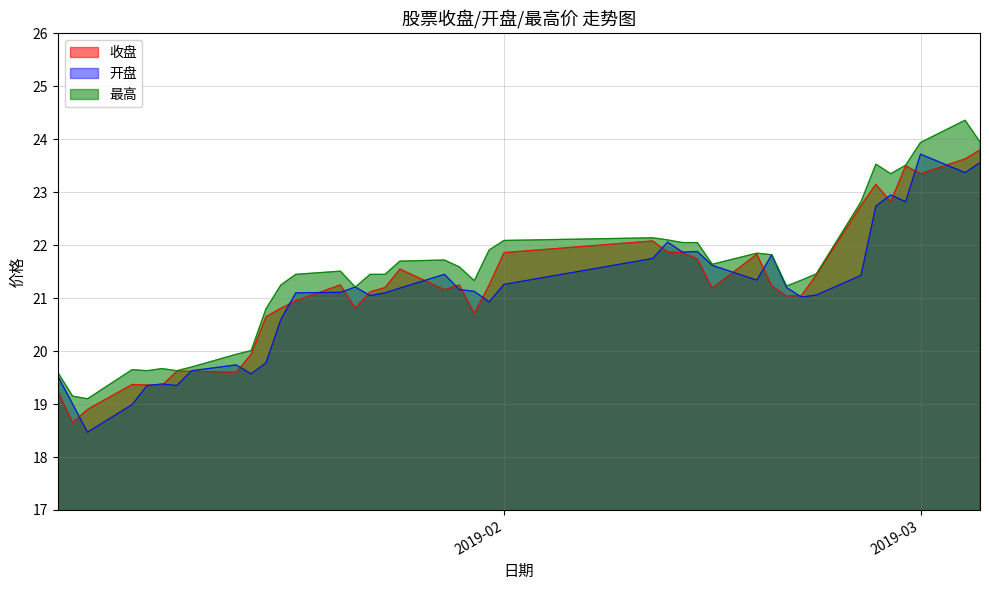

How many interior local valleys does the 开盘 series have?

10